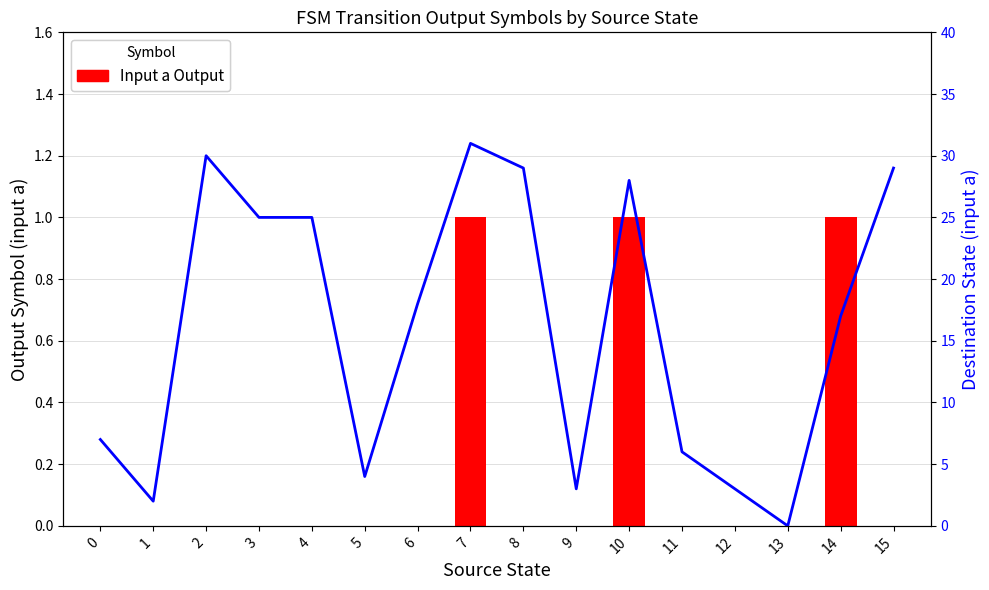

Is the value of Input a Output at 3 greater than the value of Destination state (input a) at 1?

No